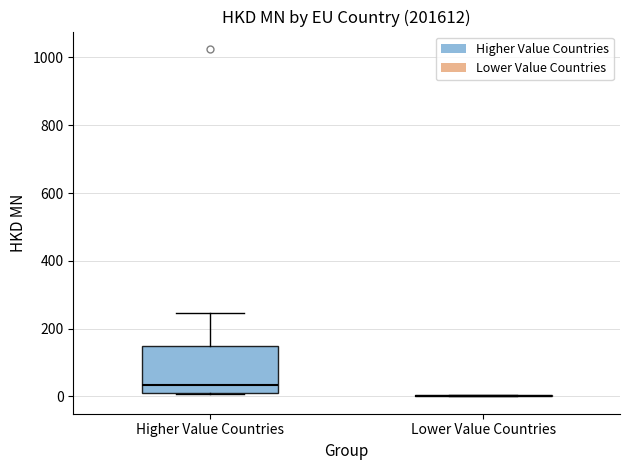

Where does the upper whisker of the box for Higher Value Countries end on the y-axis? The values are not printed on the chart, so give them approximately, as read against the axis.

240